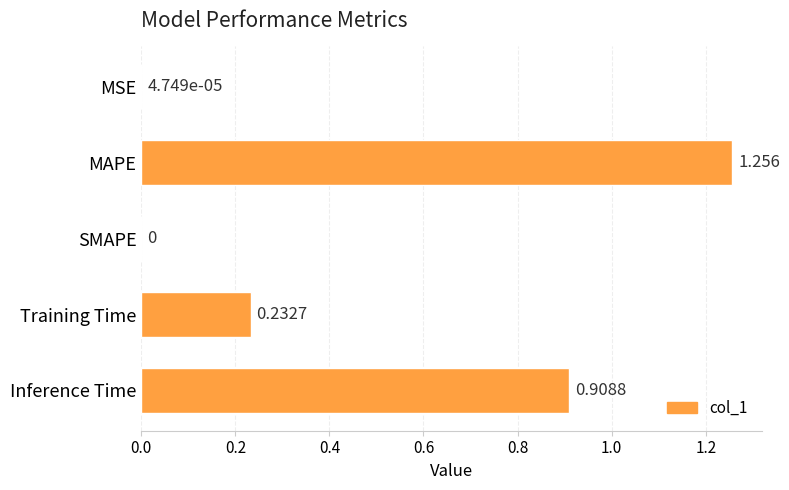

Between MSE and Training Time, which is larger?

Training Time